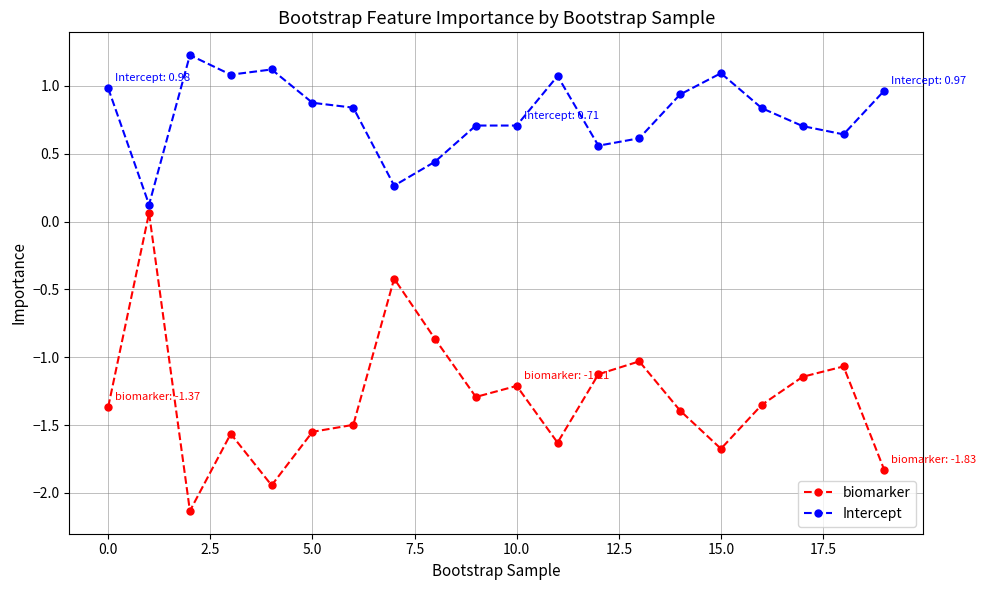

What is the average value of the biomarker series?

-1.3